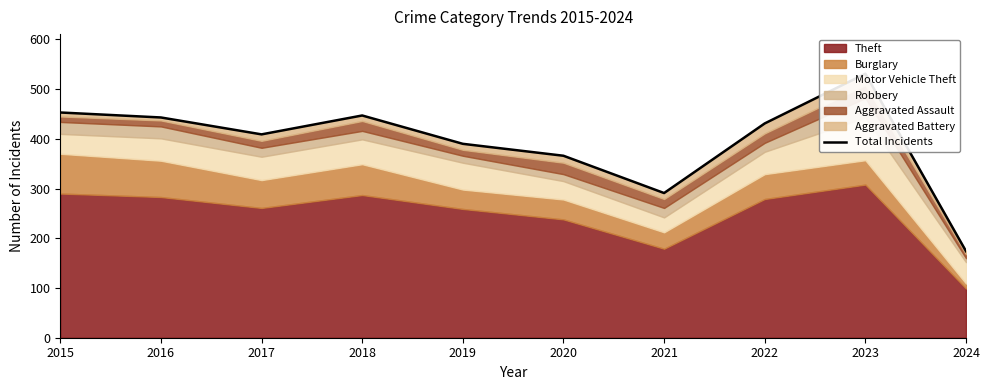

True or false: the data shows 431 at 2022.

True